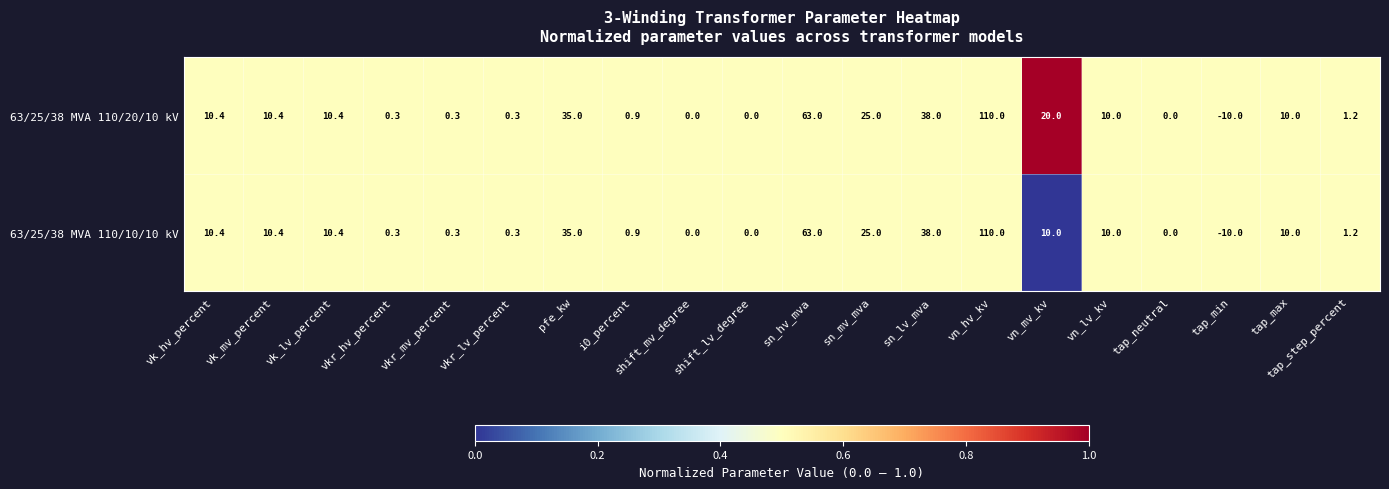

What is the sum of the 63/25/38 MVA 110/10/10 kV values at vkr_hv_percent and sn_mv_mva?

25.3